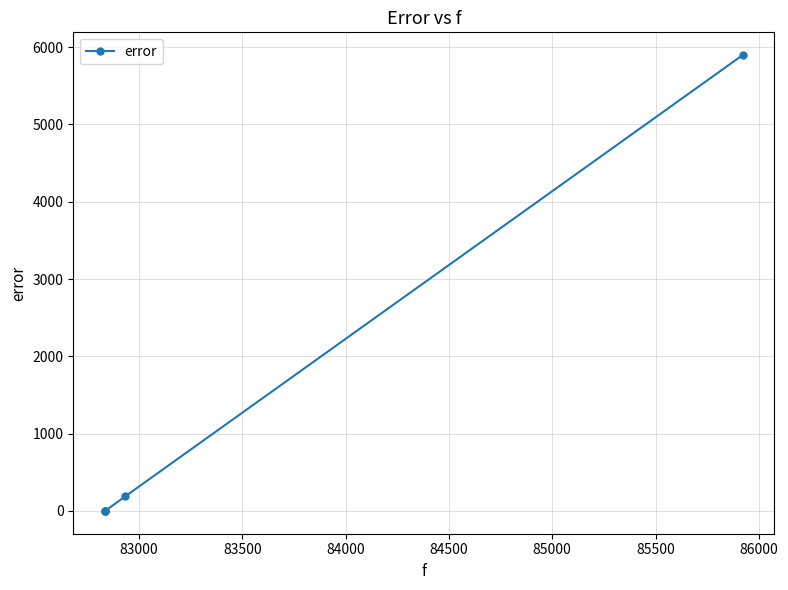

What is the difference between the maximum and minimum values?

5896.1